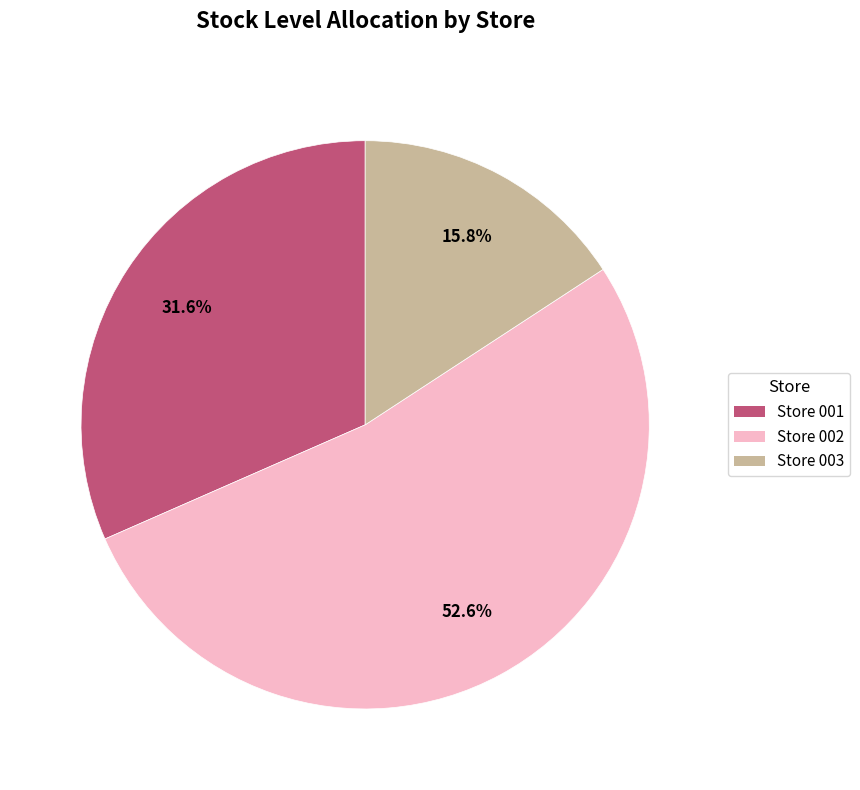

True or false: Store 002 accounts for 53% of the total.

True